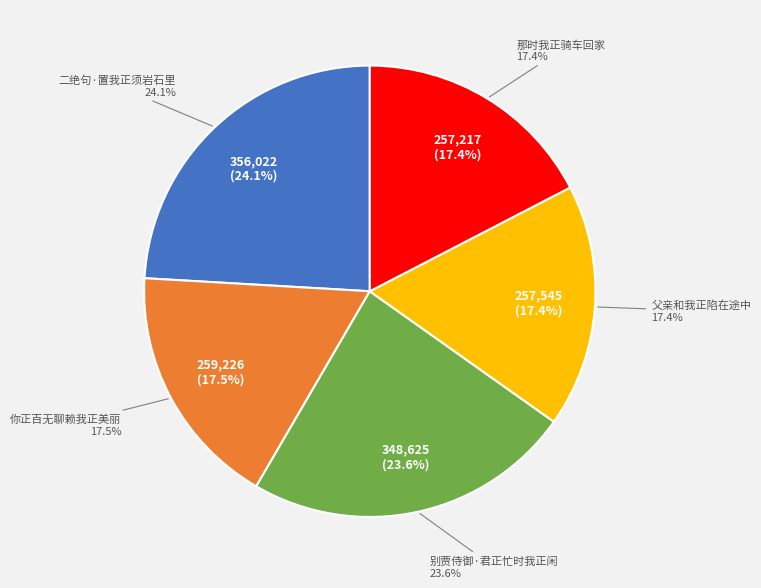

What is the ratio of the value at 父亲和我正陷在途中 to the value at 那时我正骑车回家?

1.0